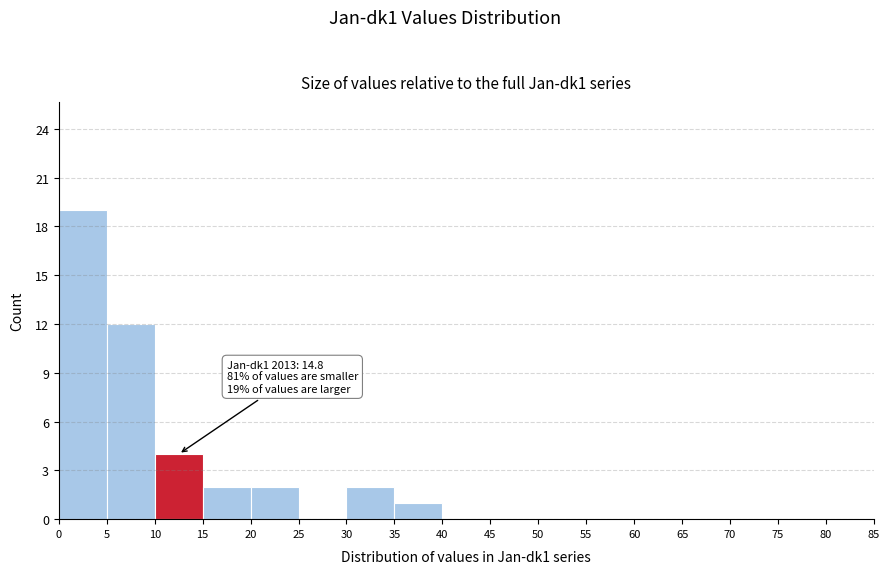

Over which range of the x-axis is the bar tallest?

0 to 5